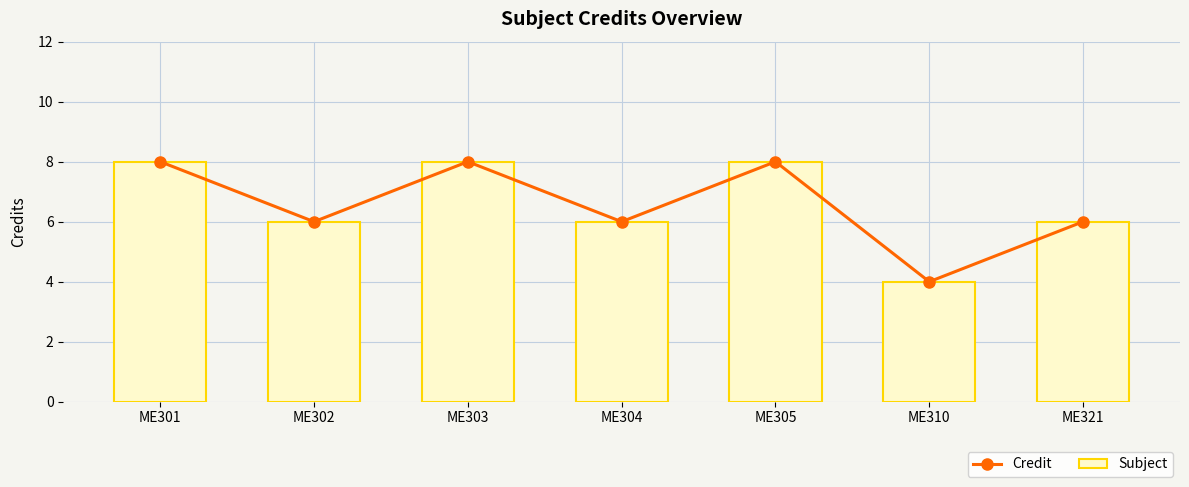

Which label corresponds to the smallest value in the chart?

ME310